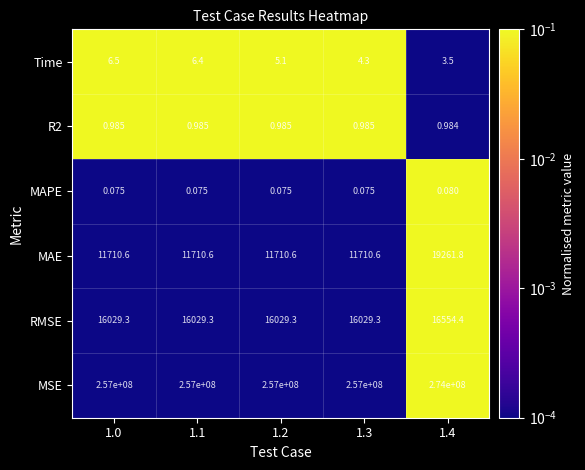

At which category is the sum across all series the highest?

1.4